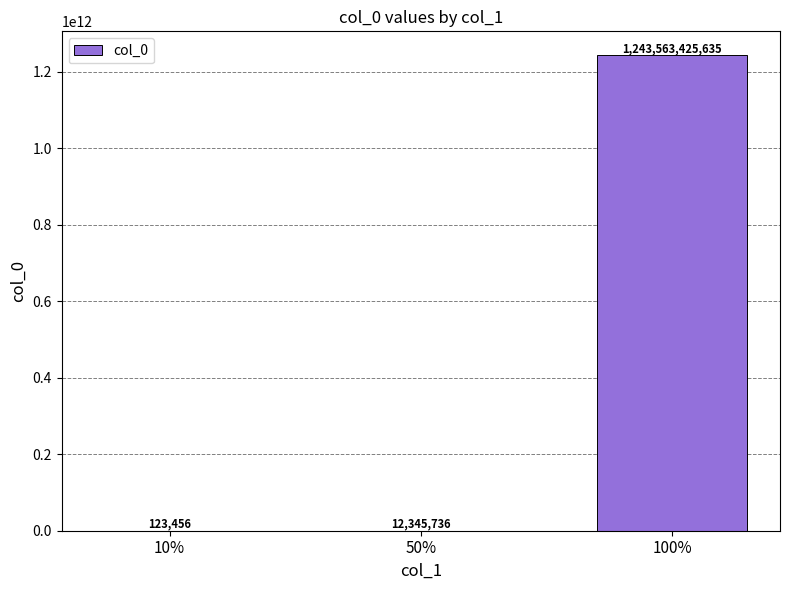

Count the number of categories in the chart.

3